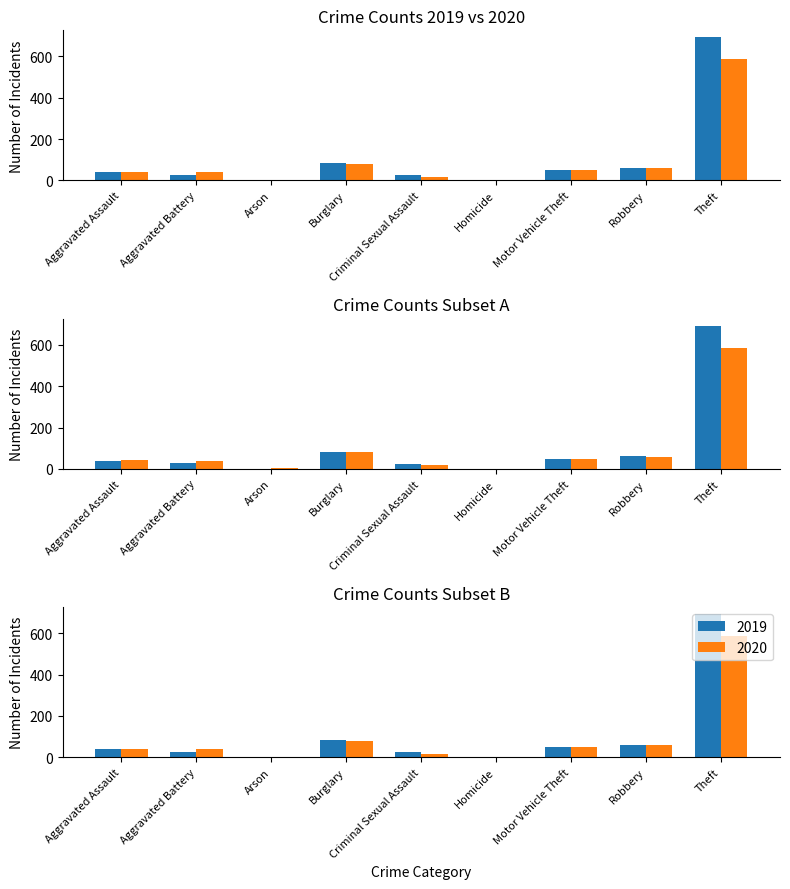

At Aggravated Assault, list the series in order from largest to smallest.

2020, 2019